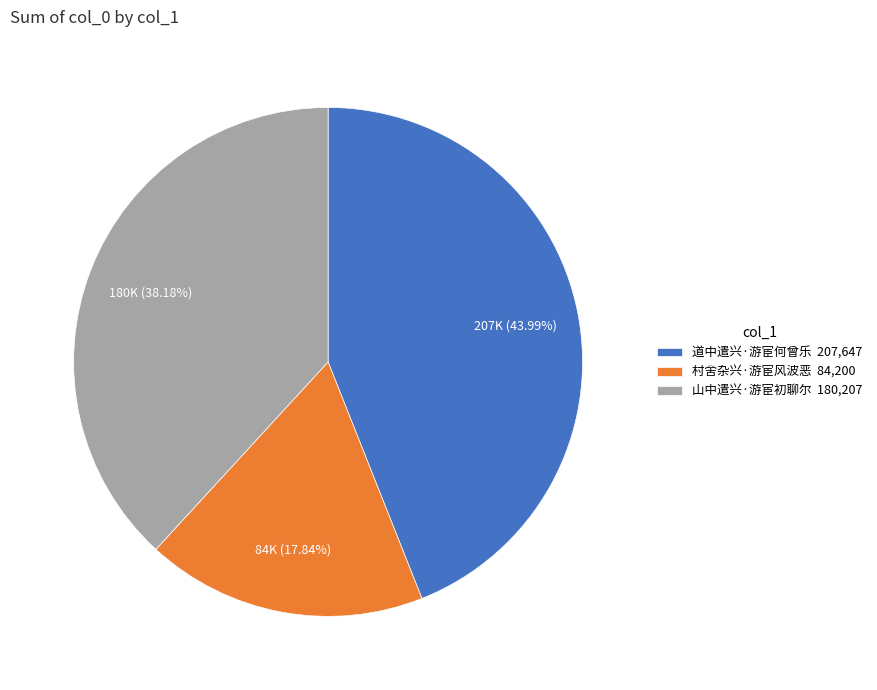

Approximately how many times larger is the value at 村舍杂兴·游宦风波恶 compared to 山中遣兴·游宦初聊尔?

0.5